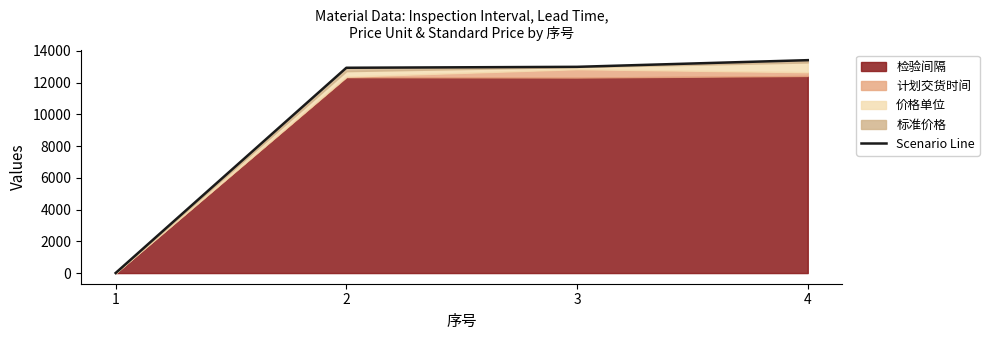

True or false: the data shows 7527 at 2.

False